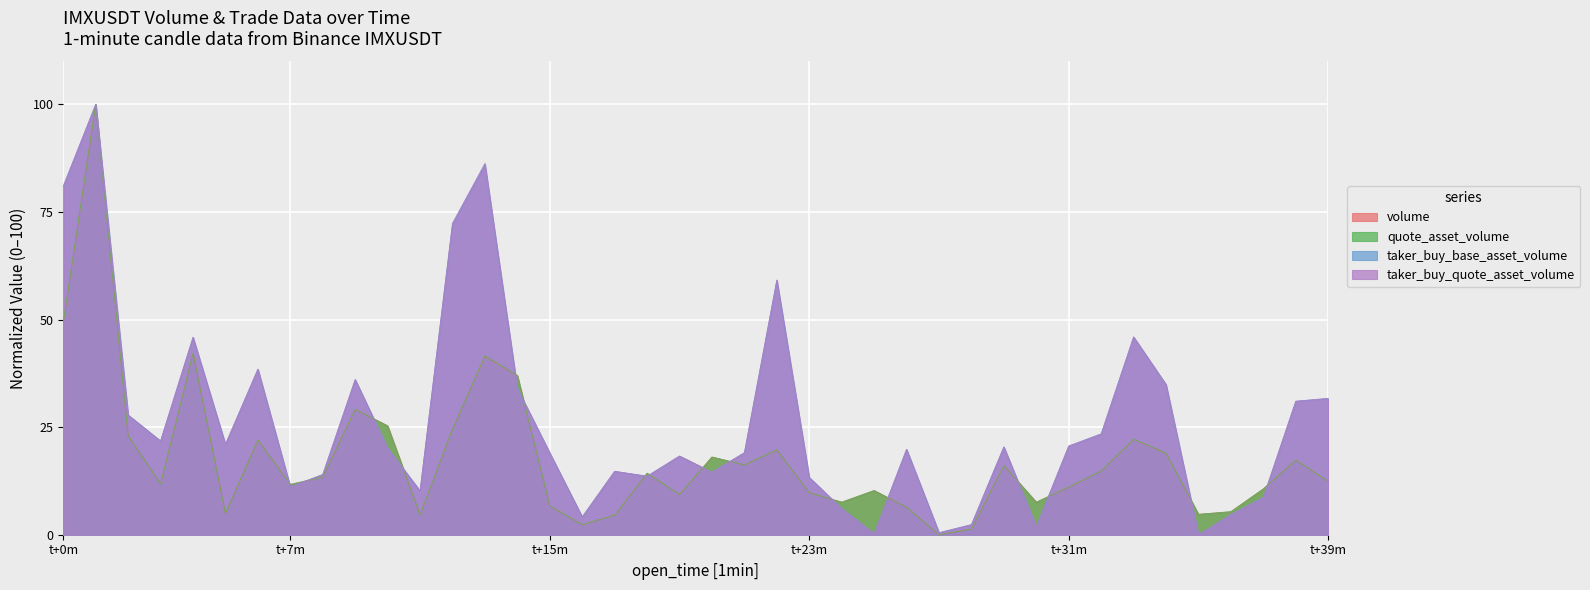

How many times do taker_buy_quote_asset_volume and quote_asset_volume cross each other?

16